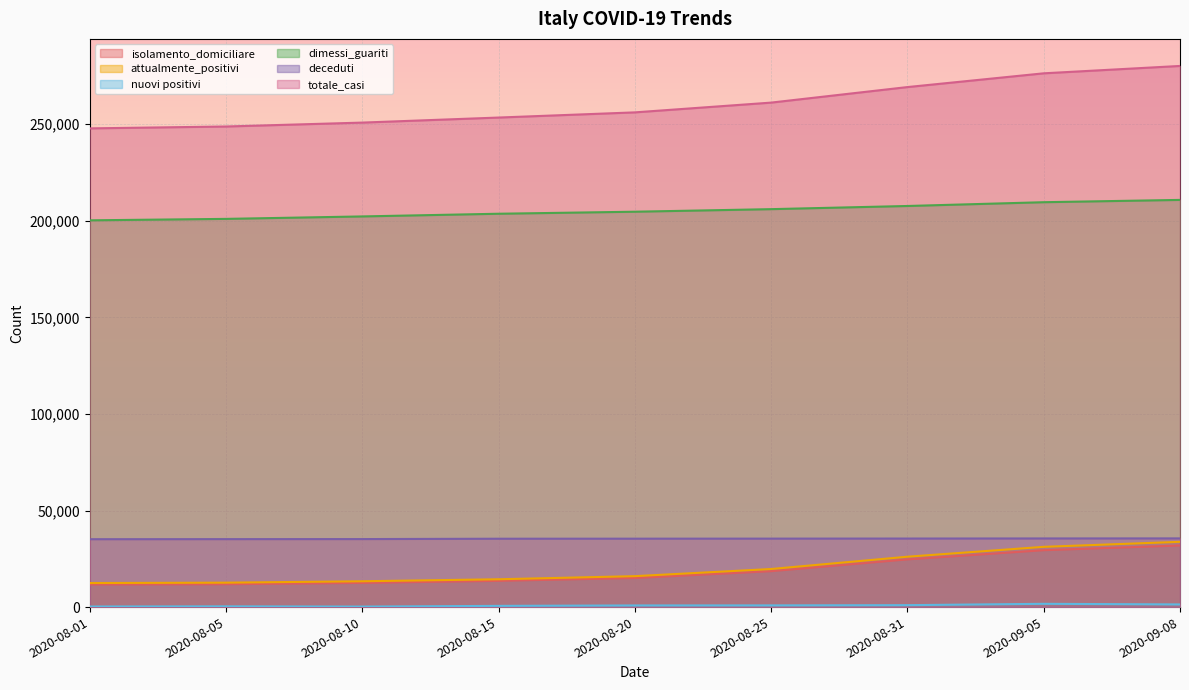

True or false: isolamento_domiciliare has more than 0 points higher than both neighbors.

False